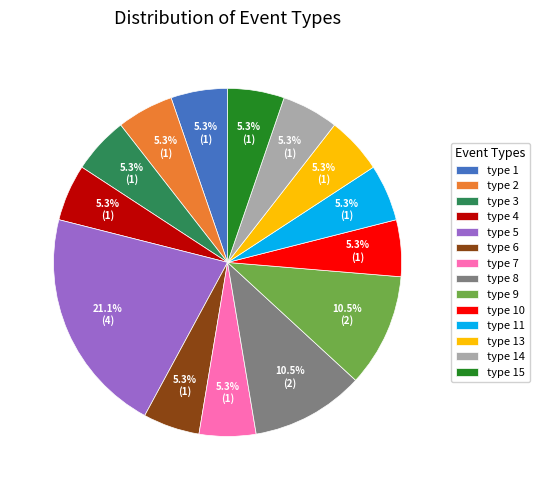

Approximately how many times larger is the value at type 14 compared to type 9?

0.5